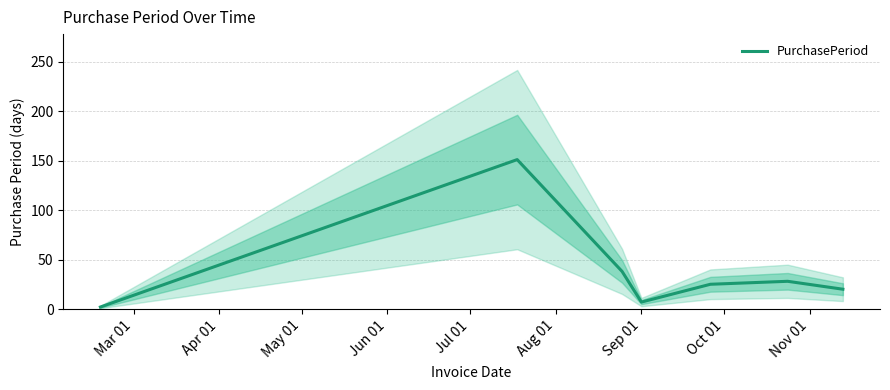

Which category has the lowest value across all series?

Mar 01